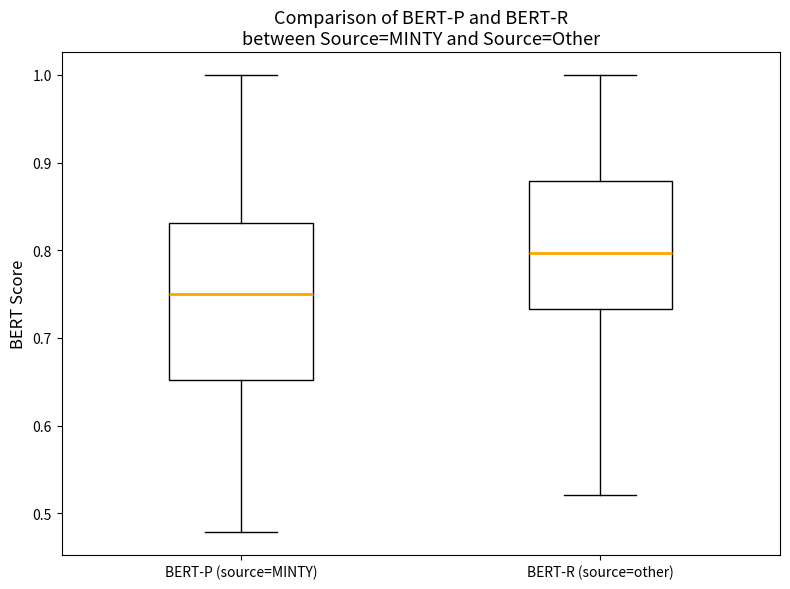

Reading left to right, transcribe this box plot: for each box, give where its median line is, the range the box spans, and where its two whiskers end, as read against the y-axis. The values are not printed on the chart, so give them approximately, as read against the axis.

BERT-P (source=MINTY): median 0.75, box 0.65 to 0.83, whiskers 0.48 to 1.00
BERT-R (source=other): median 0.80, box 0.73 to 0.88, whiskers 0.52 to 1.00